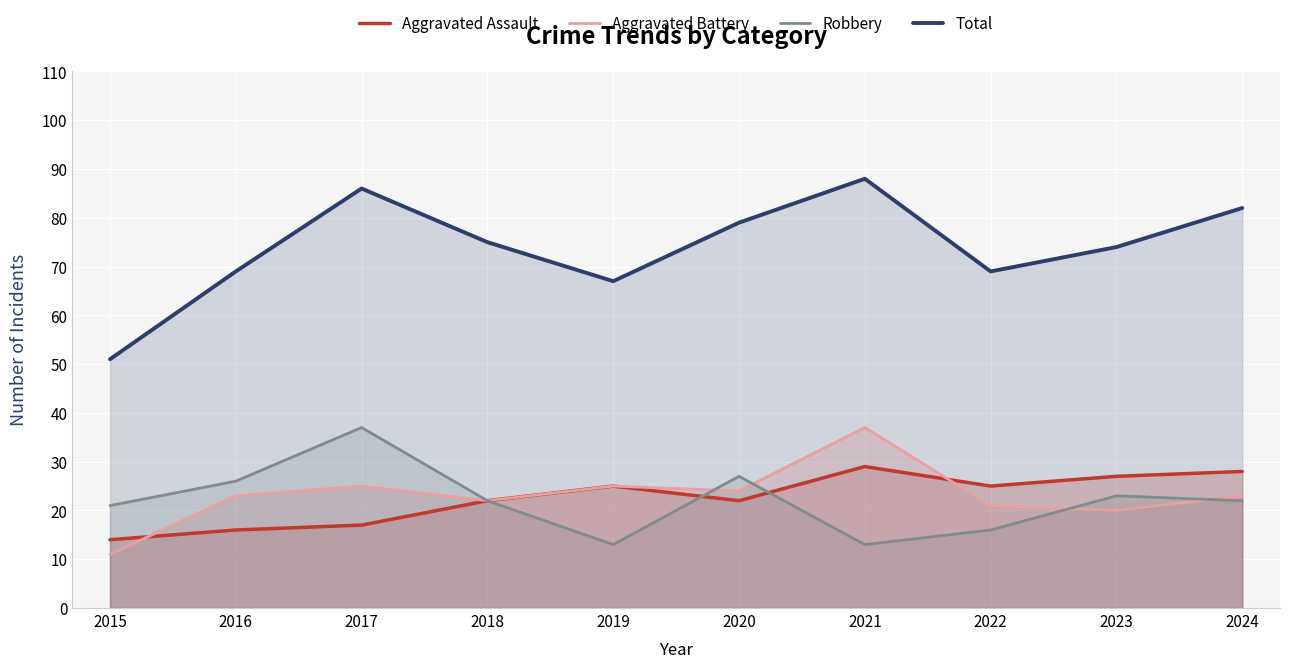

Reading left to right, what are all the values shown in this chart?

Aggravated Assault: 14	16	17	22	25	22	29	25	27	28
Aggravated Battery: 11	23	25	22	25	24	37	21	20	23
Robbery: 21	26	37	22	13	27	13	16	23	22
Total: 51	69	86	75	67	79	88	69	74	82